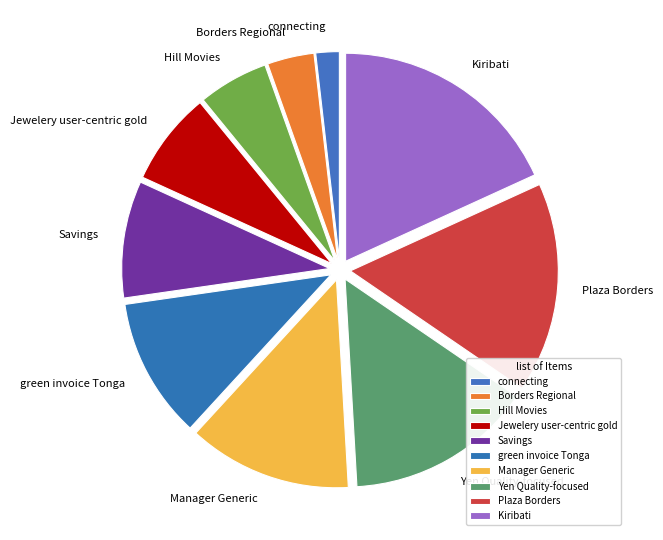

Is Yen Quality-focused the majority of the pie?

No